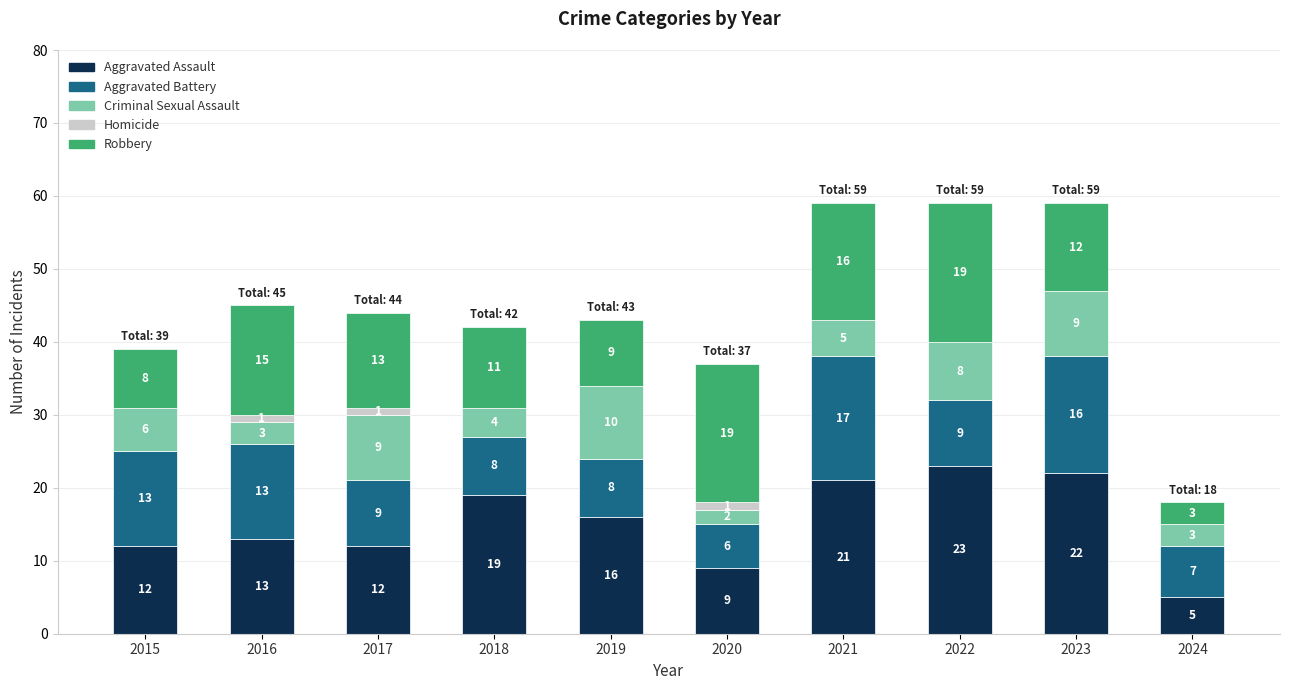

Count the number of categories in the chart.

10